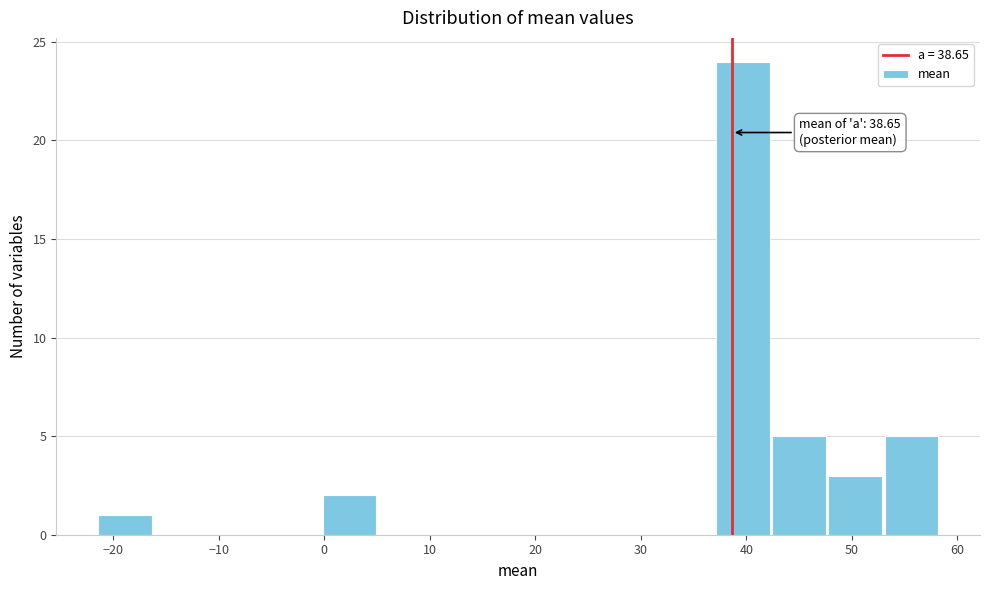

Which range on the x-axis has the tallest bar?

37 to 42